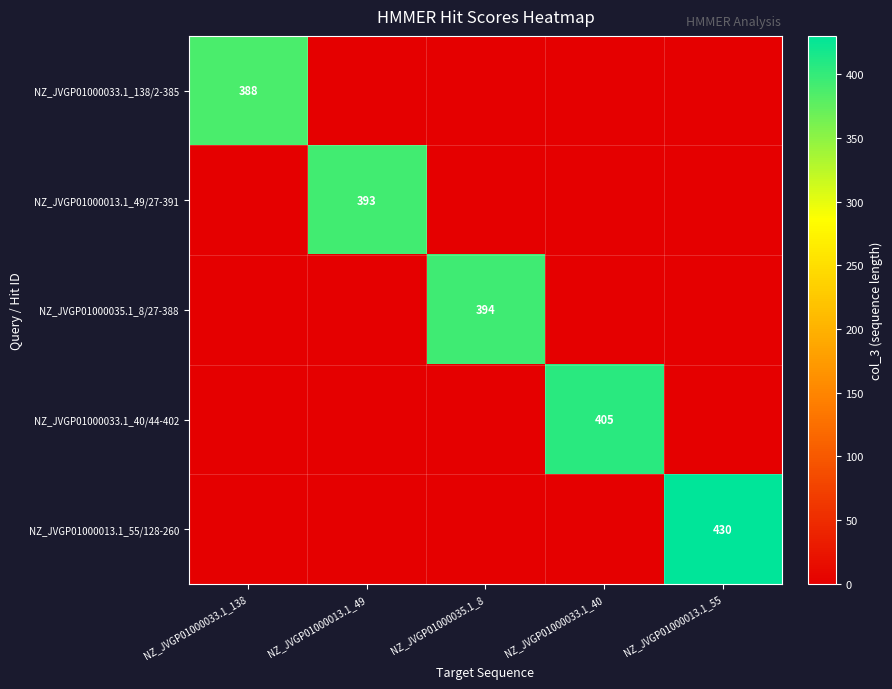

Is it true that NZ_JVGP01000013.1_55/128-260 equals 430 at NZ_JVGP01000013.1_55?

True